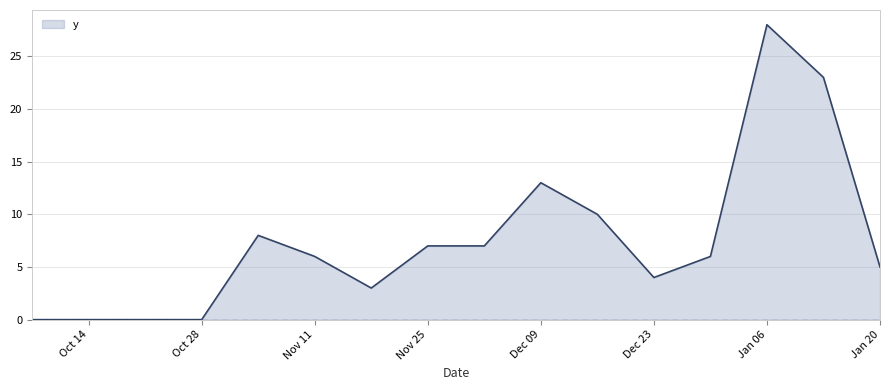

What is the difference between the maximum and minimum values?

28